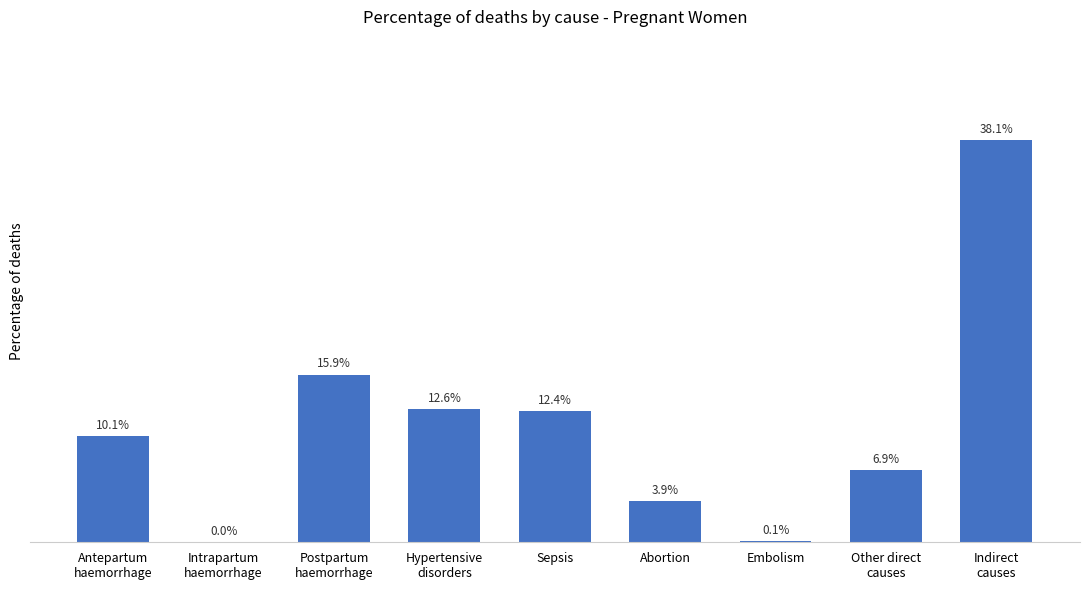

The value at Hypertensive
disorders is 0.2. True or false?

False